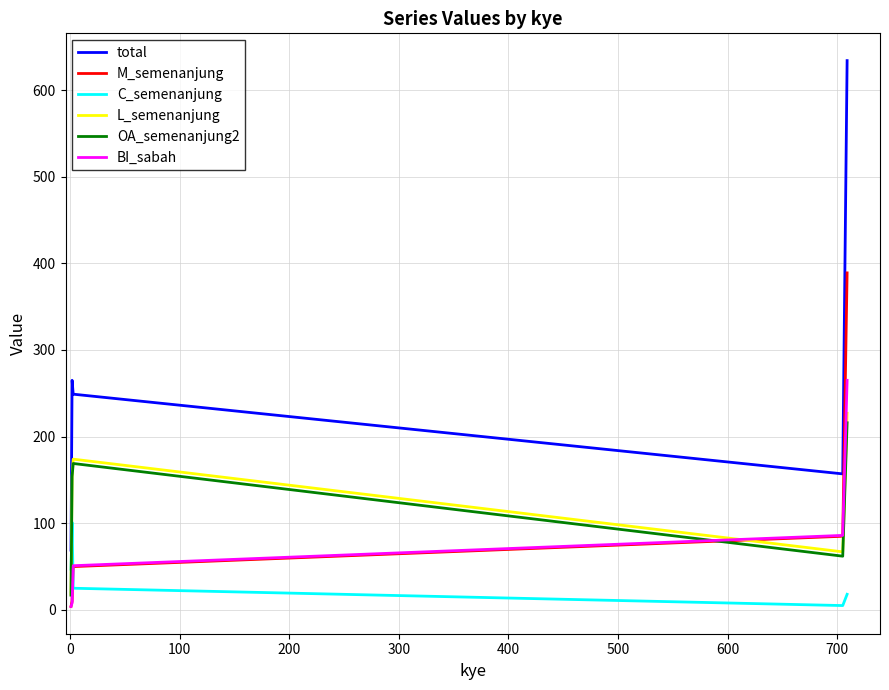

What is the maximum value shown in the chart?

634